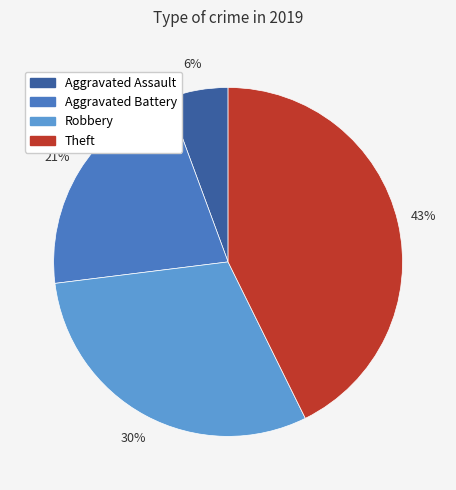

Does Robbery represent more than half of the total?

No